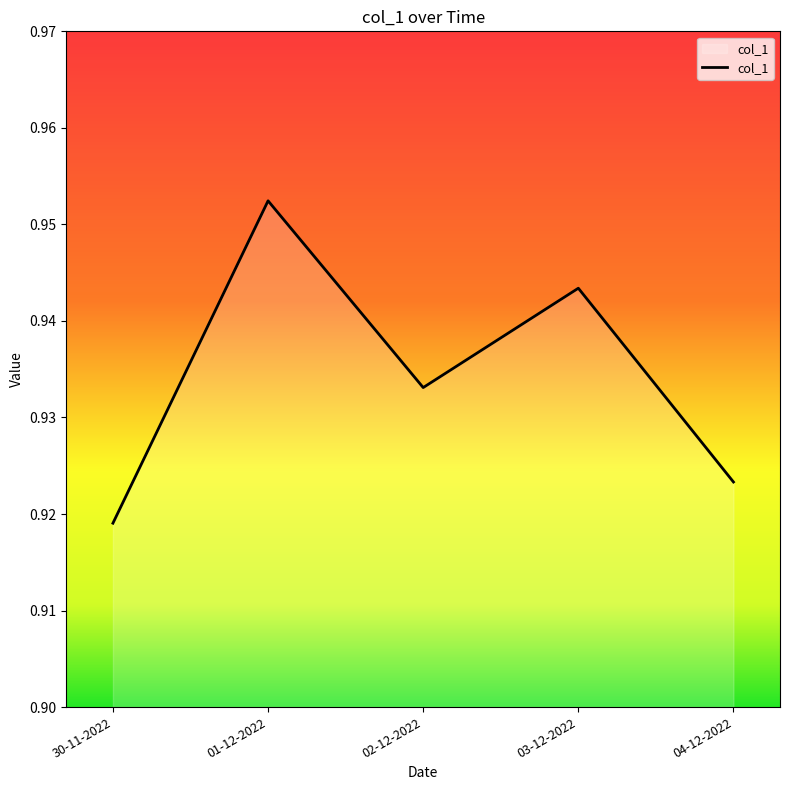

The chart shows a value of 1.2 at 04-12-2022. True or false?

False